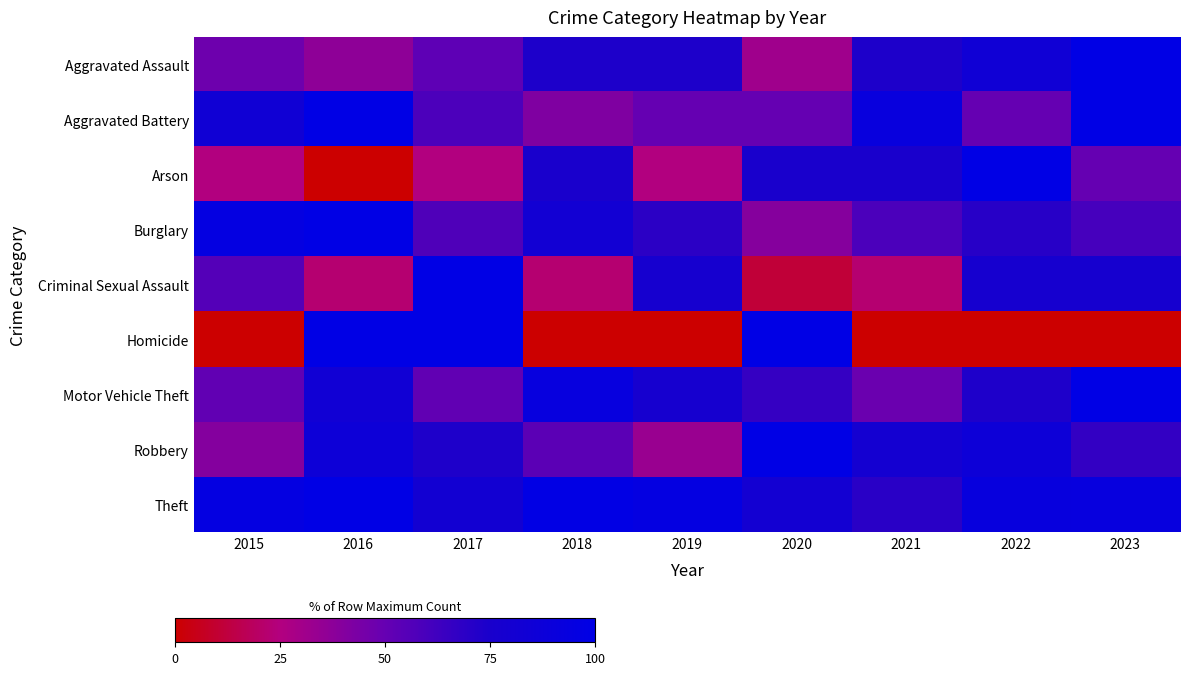

Reading left to right, extract all data points from this chart.

Aggravated Assault: 2015=47.4	2016=36.8	2017=52.6	2018=73.7	2019=73.7	2020=31.6	2021=73.7	2022=84.2	2023=100.0
Aggravated Battery: 2015=83.3	2016=100.0	2017=58.3	2018=41.7	2019=50.0	2020=50.0	2021=91.7	2022=50.0	2023=100.0
Arson: 2015=25.0	2016=0.0	2017=25.0	2018=75.0	2019=25.0	2020=75.0	2021=75.0	2022=100.0	2023=50.0
Burglary: 2015=95.6	2016=100.0	2017=57.4	2018=82.4	2019=69.1	2020=39.7	2021=58.8	2022=70.6	2023=60.3
Criminal Sexual Assault: 2015=55.6	2016=22.2	2017=100.0	2018=22.2	2019=77.8	2020=11.1	2021=22.2	2022=77.8	2023=77.8
Homicide: 2015=0.0	2016=100.0	2017=100.0	2018=0.0	2019=0.0	2020=100.0	2021=0.0	2022=0.0	2023=0.0
Motor Vehicle Theft: 2015=51.2	2016=82.9	2017=51.2	2018=92.7	2019=78.0	2020=65.9	2021=48.8	2022=73.2	2023=100.0
Robbery: 2015=40.0	2016=86.7	2017=73.3	2018=53.3	2019=33.3	2020=100.0	2021=80.0	2022=86.7	2023=66.7
Theft: 2015=95.9	2016=100.0	2017=81.6	2018=98.8	2019=95.9	2020=81.1	2021=69.7	2022=92.2	2023=92.6